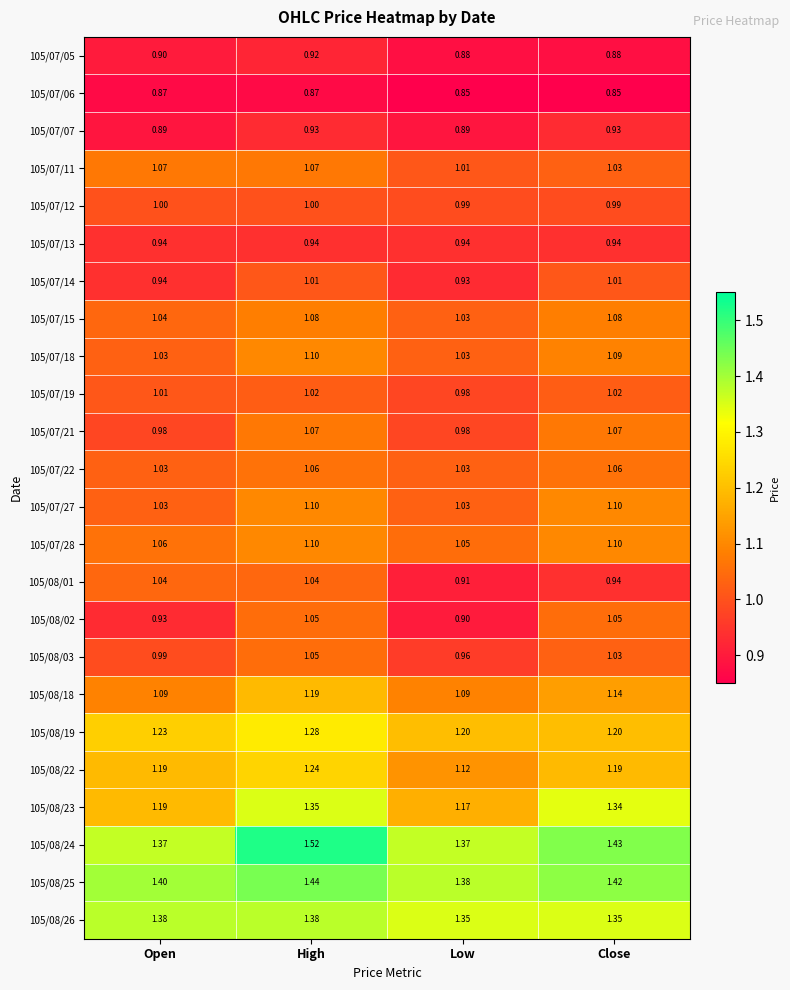

Where is 105/08/25 nearest to the value 1?

Low